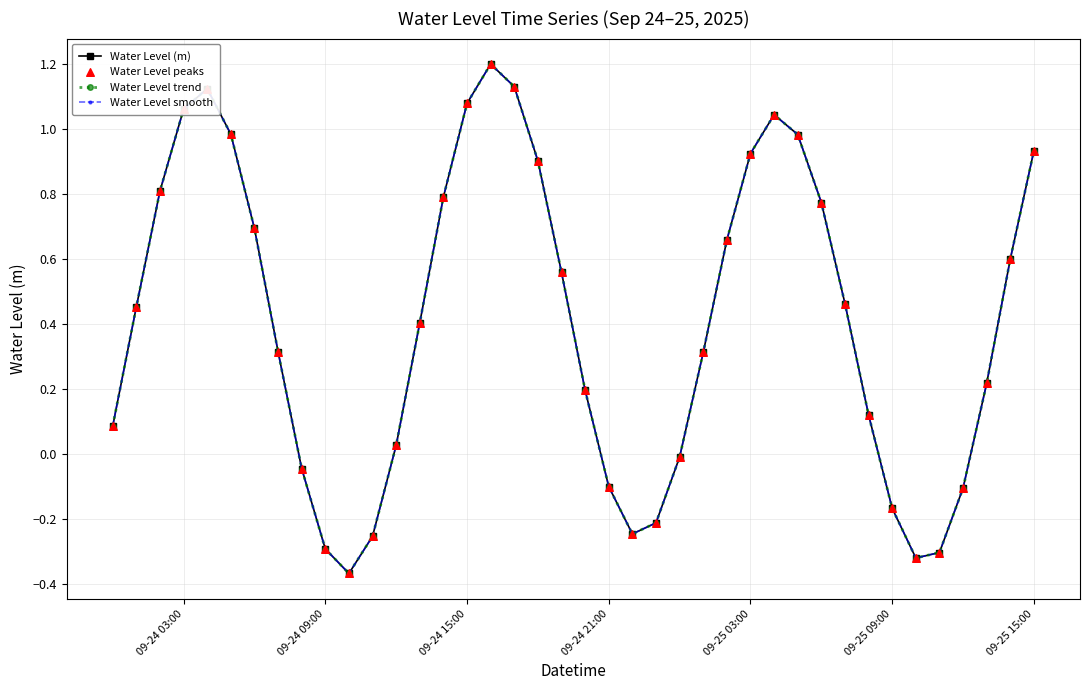

What are all the series names shown in the legend?

Water Level (m), Water Level trend, Water Level smooth, Water Level peaks